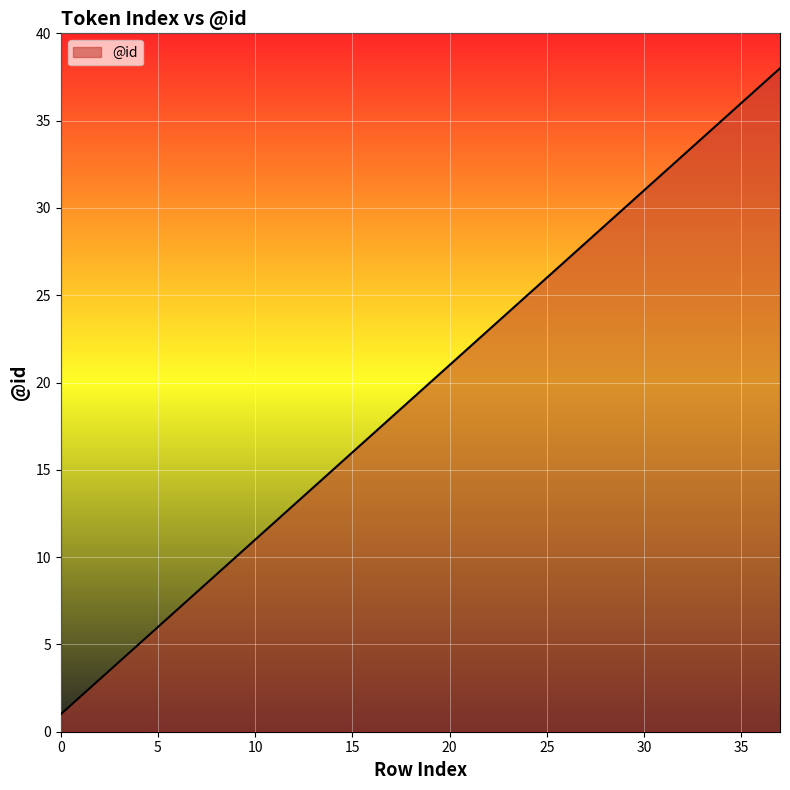

What is the difference between the maximum and minimum values?

37